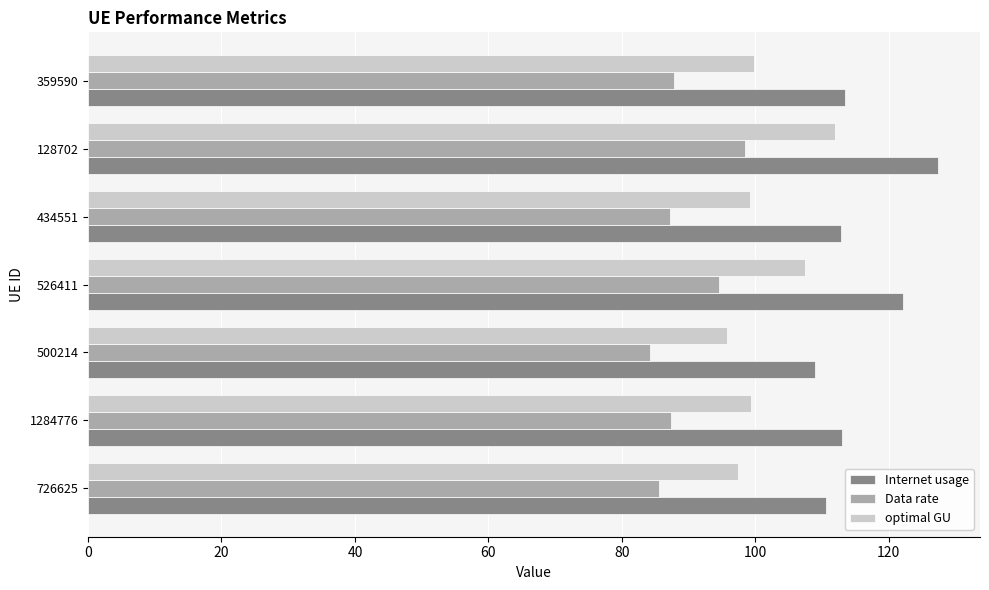

At which category is the sum across all series the highest?

128702